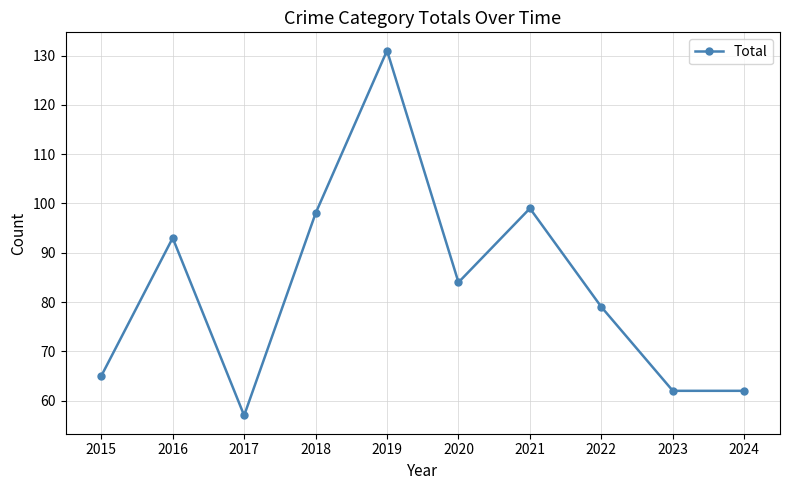

Between 2018 and 2021, which is larger?

2021